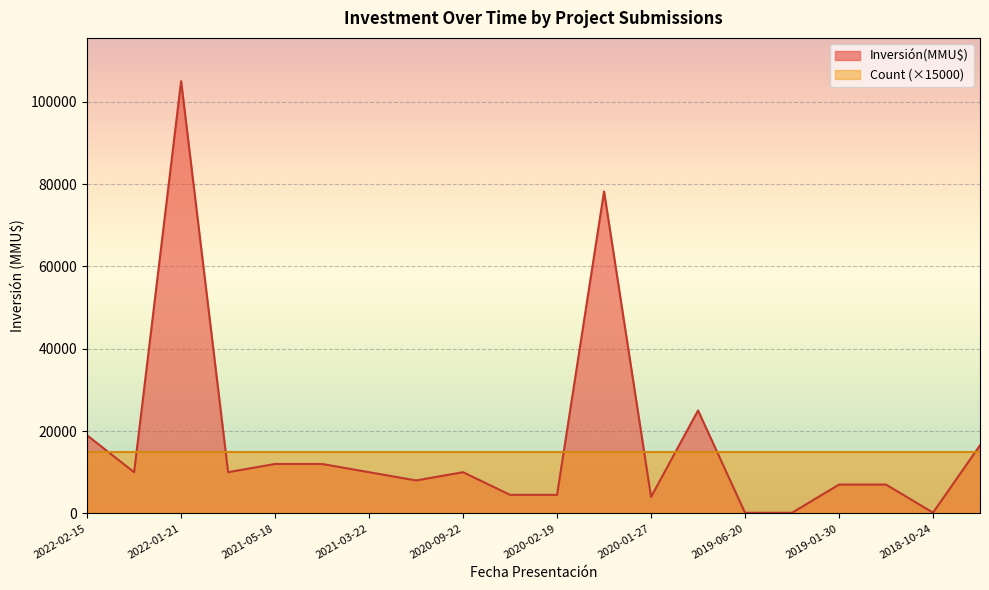

True or false: there are more than 2 points higher than both neighbors.

True